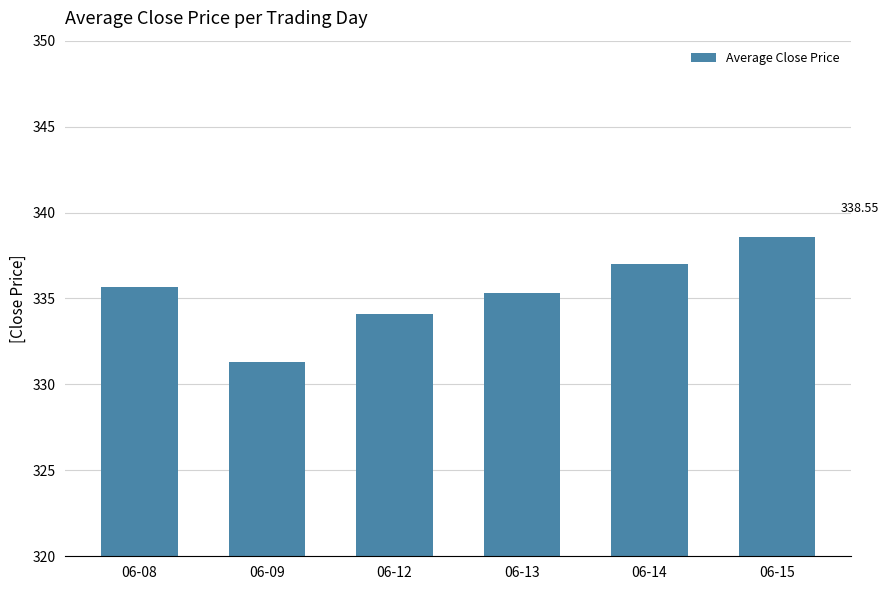

How many bars are there in total?

6